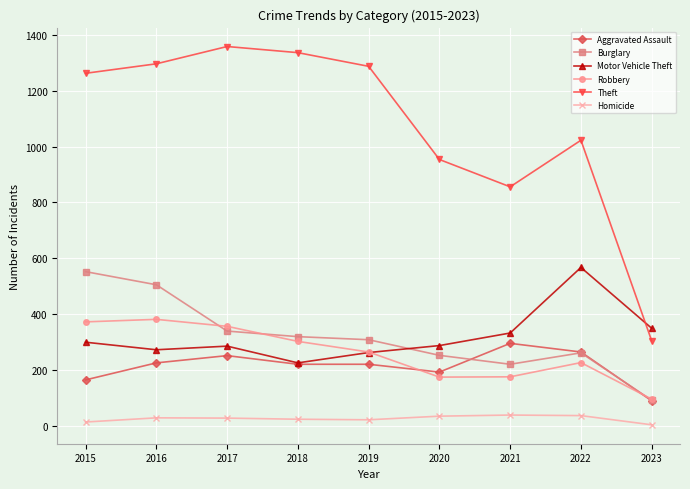

Which category has the lowest value in the Motor Vehicle Theft series?

2018